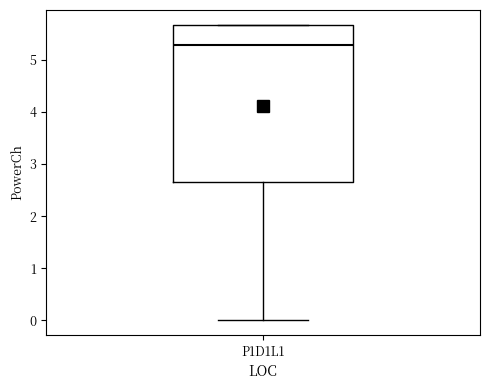

Where does the median line of the box for P1D1L1 sit on the y-axis? The values are not printed on the chart, so give them approximately, as read against the axis.

5.3